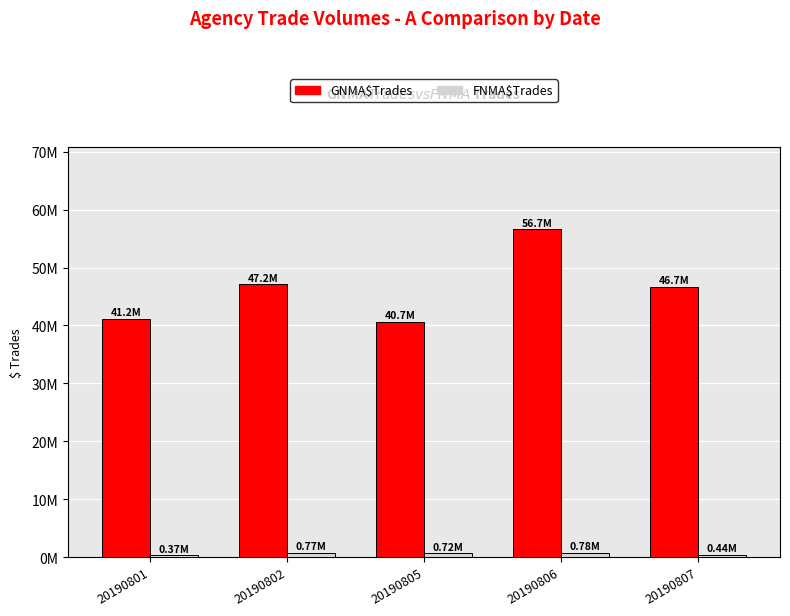

What is the smallest value displayed?

372127.4